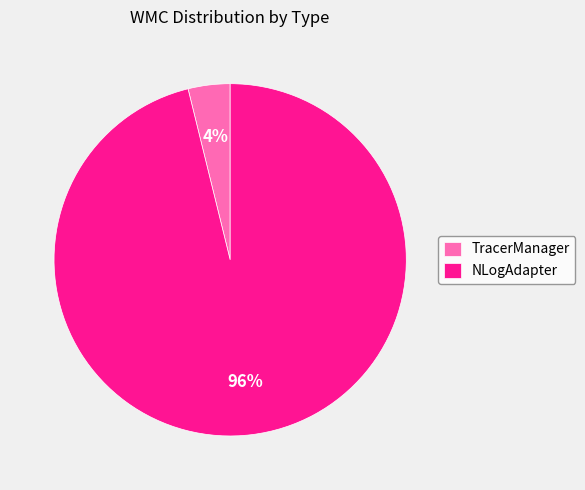

Is the sum of TracerManager and NLogAdapter greater than half?

Yes